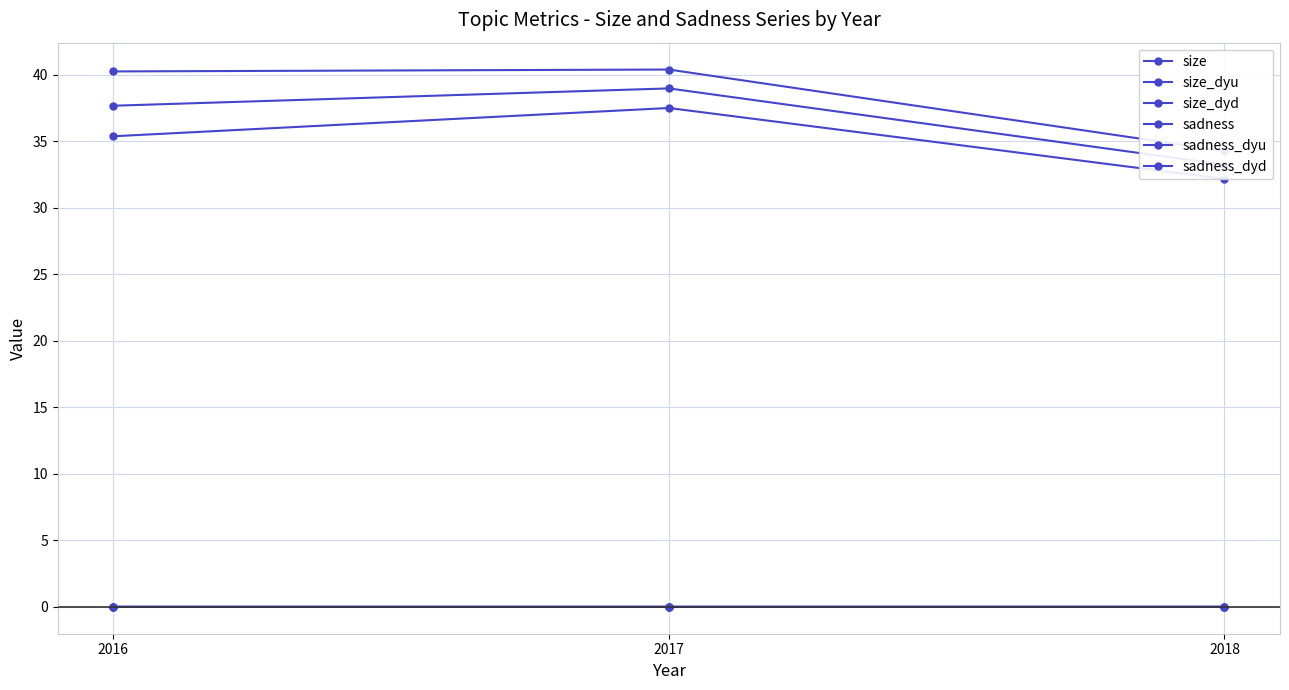

What is the sum of the size_dyd values at 2017 and 2016?

72.9